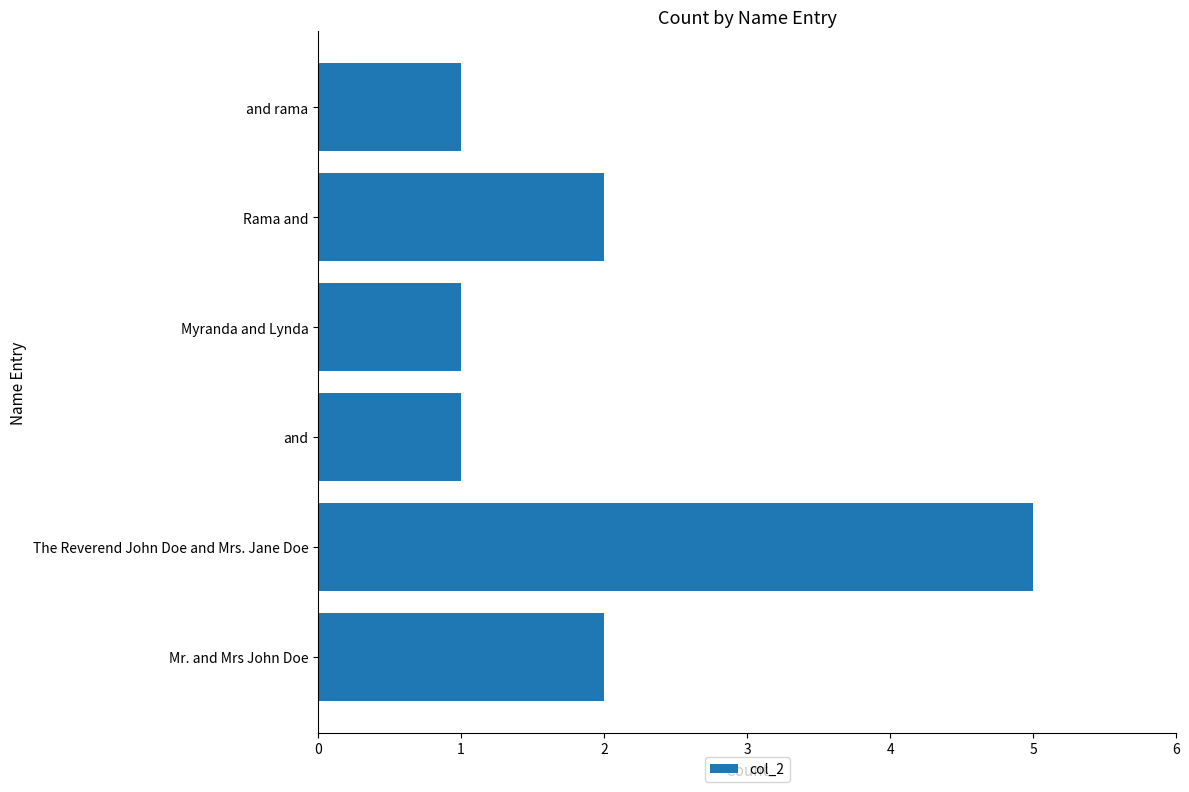

Reading bottom to top, transcribe all the data shown in this chart.

Mr. and Mrs John Doe=2	The Reverend John Doe and Mrs. Jane Doe=5	and=1	Myranda and Lynda=1	Rama and=2	and rama=1